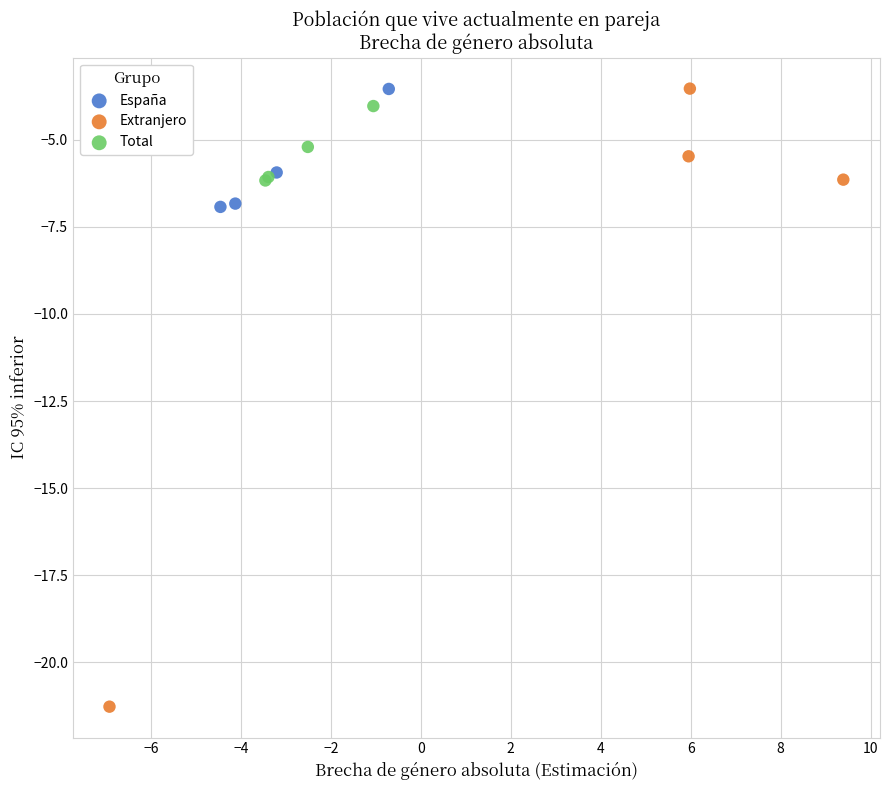

Which series contains the lowest Y value?

Extranjero